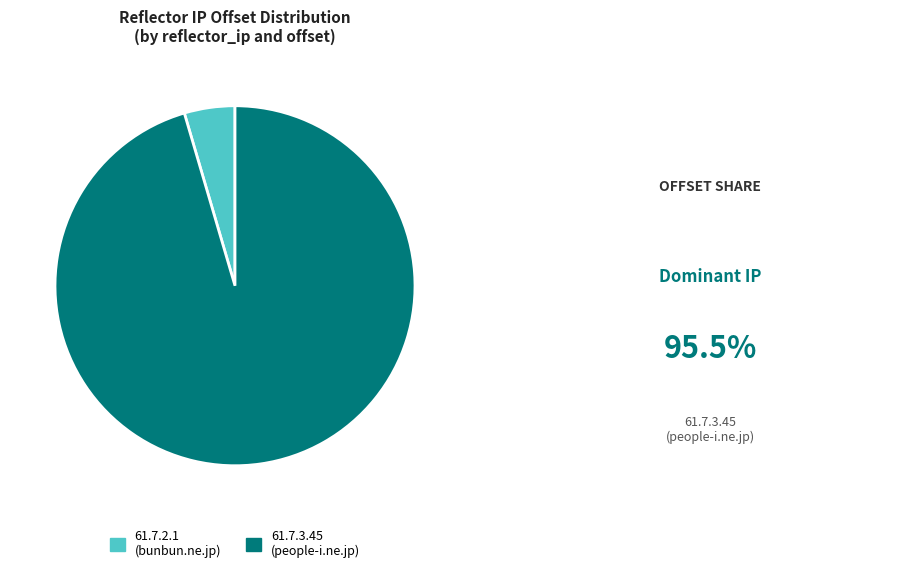

Is 61.7.2.1 the majority of the pie?

No